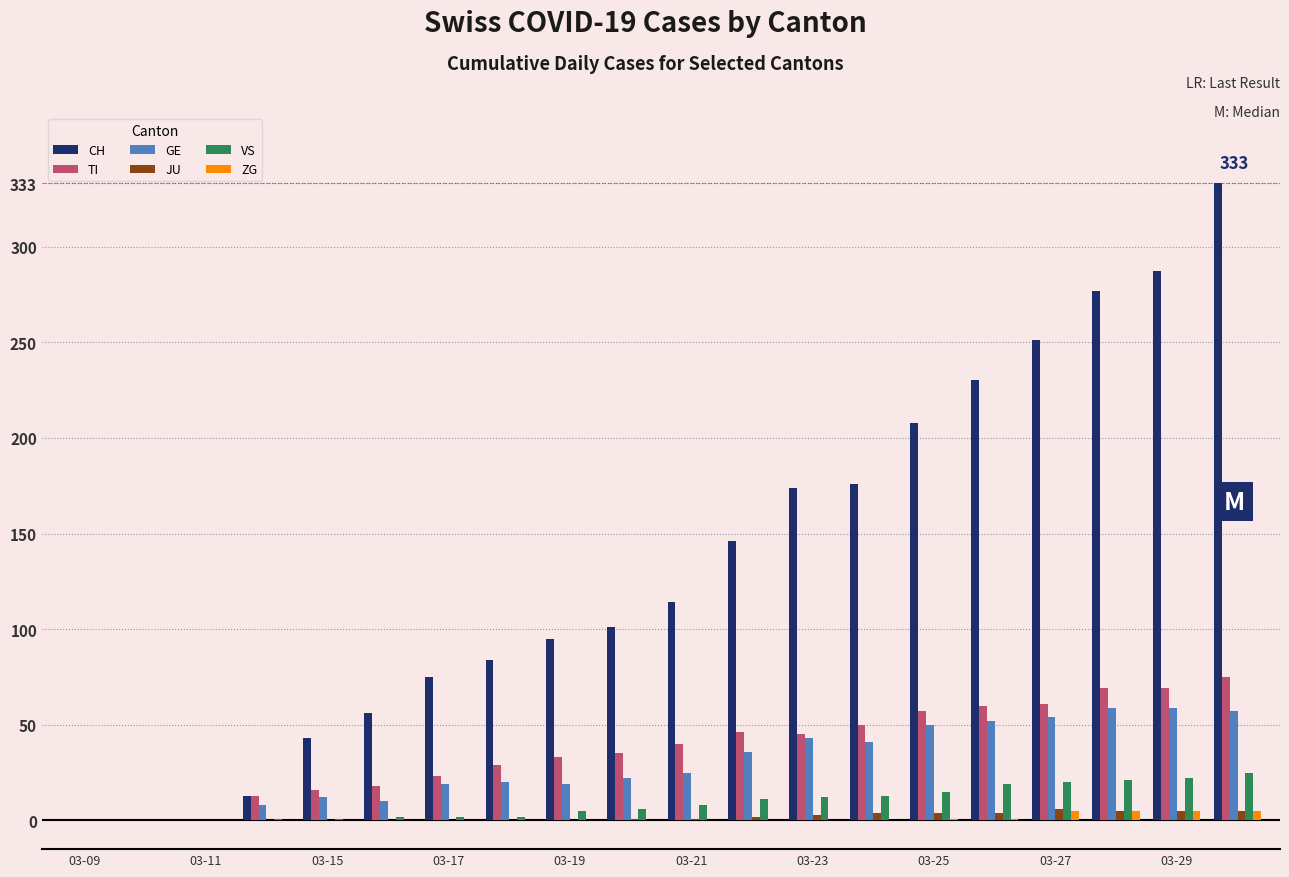

What is the sum of all VS values?

185